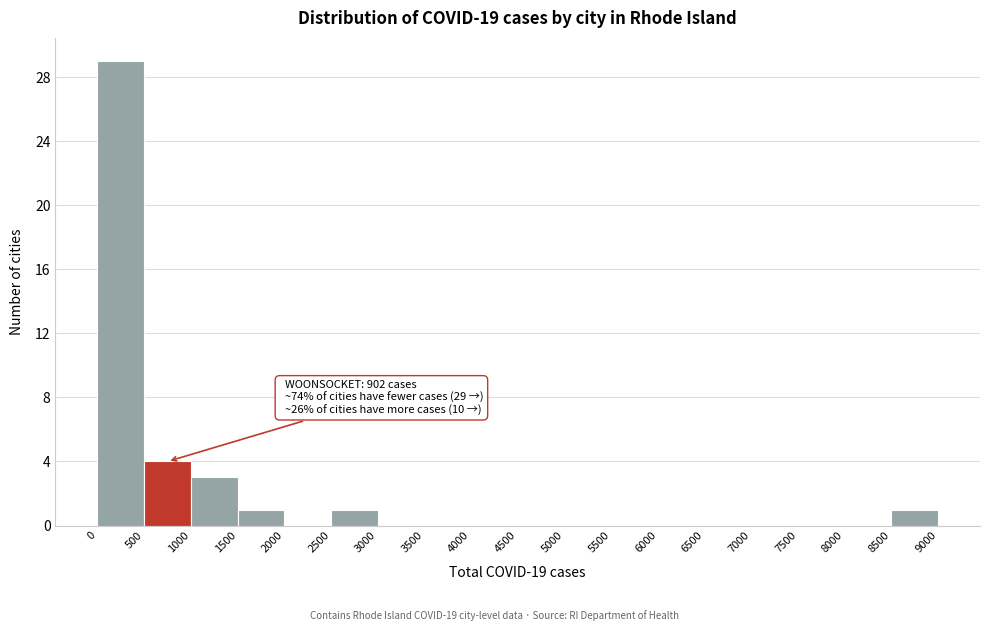

Over which range of the x-axis is the bar tallest?

0 to 500